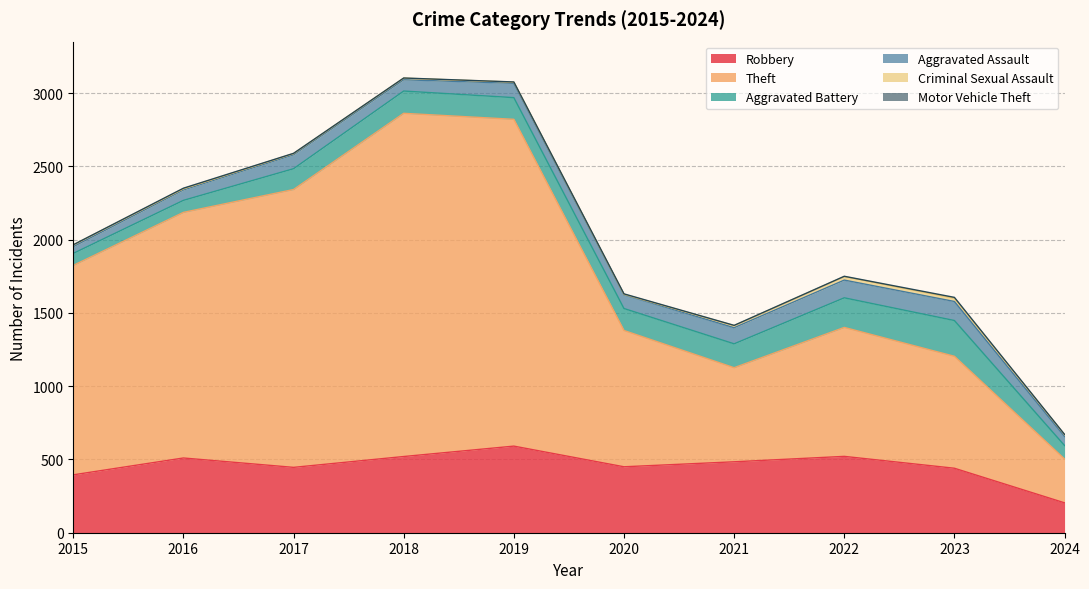

How many values in the Motor Vehicle Theft series exceed 2?

3